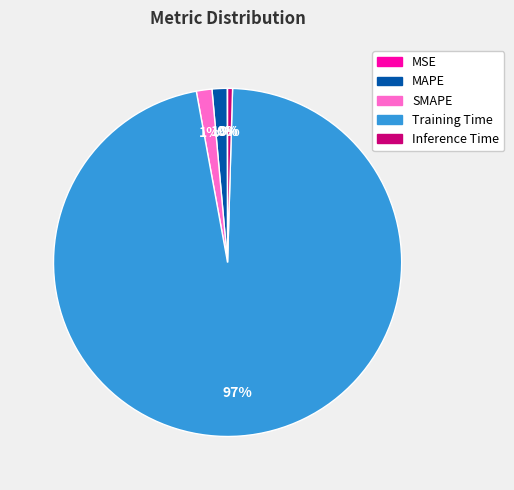

What is the largest slice in the pie chart?

Training Time